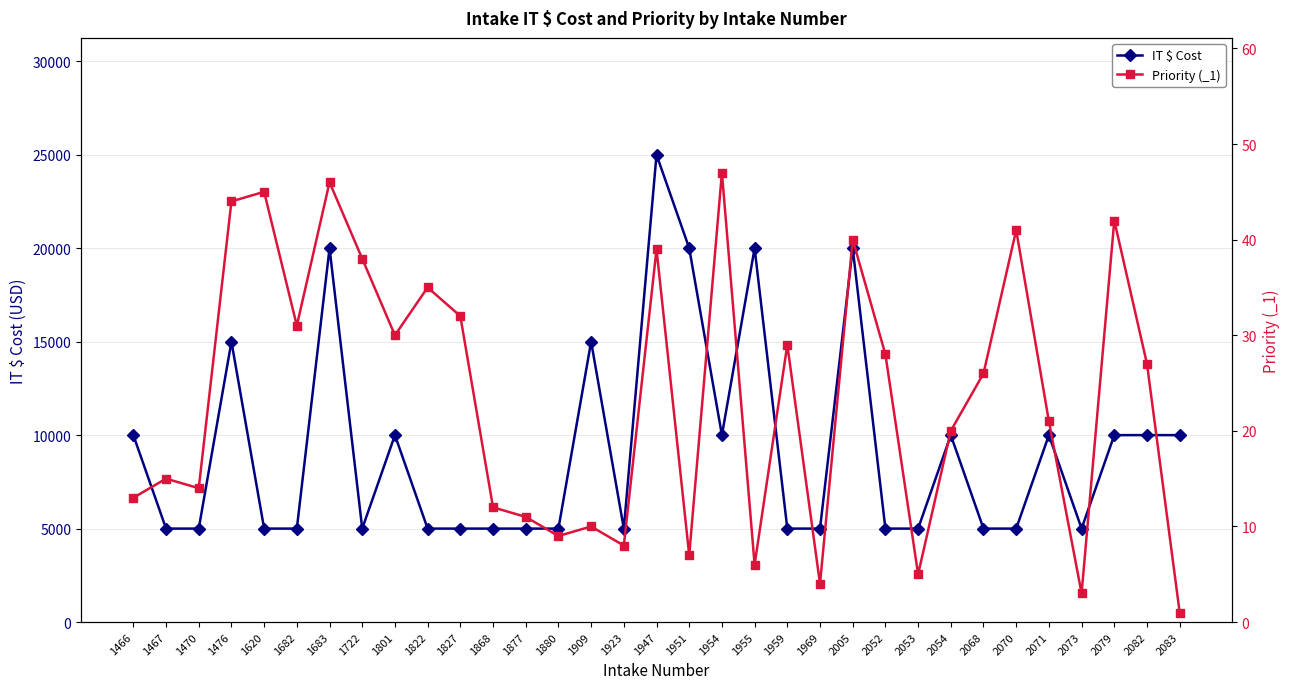

What is the lowest value of the IT $ Cost series?

5000